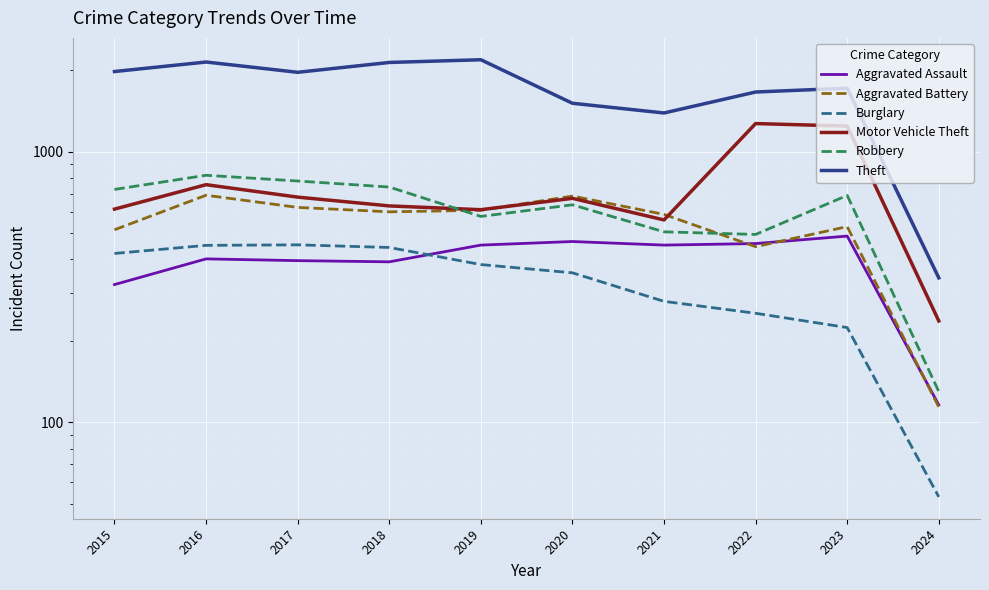

What are all the series names shown in the legend?

Aggravated Assault, Aggravated Battery, Burglary, Motor Vehicle Theft, Robbery, Theft